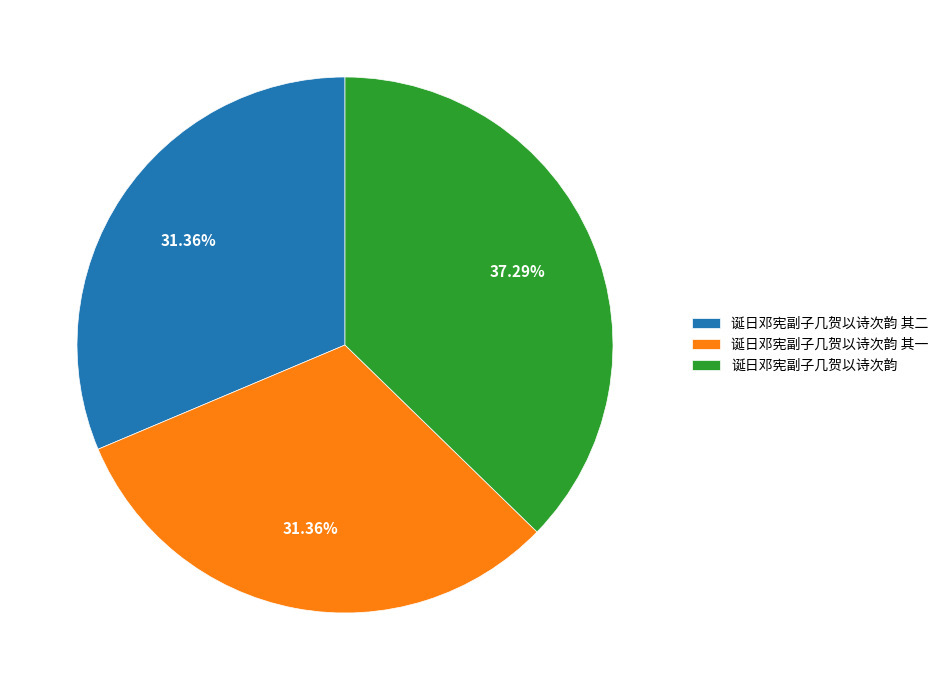

Does 诞日邓宪副子几贺以诗次韵 其一 represent more than half of the total?

No